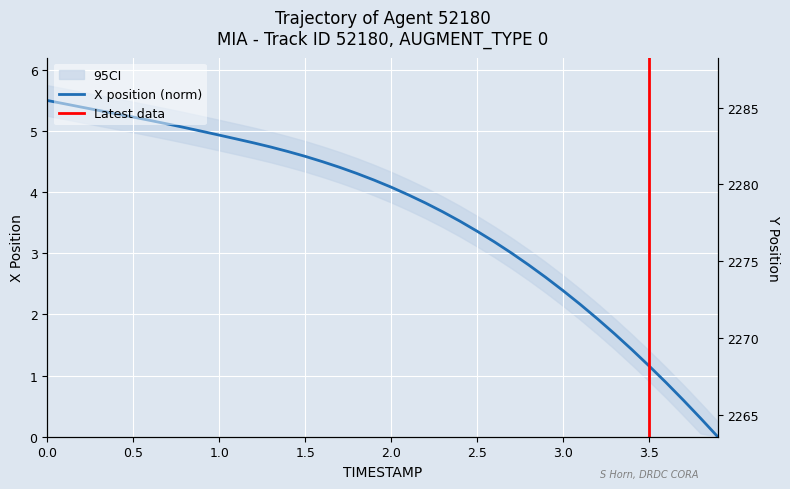

What is the value of the X point at the 5th from the left?

5.3